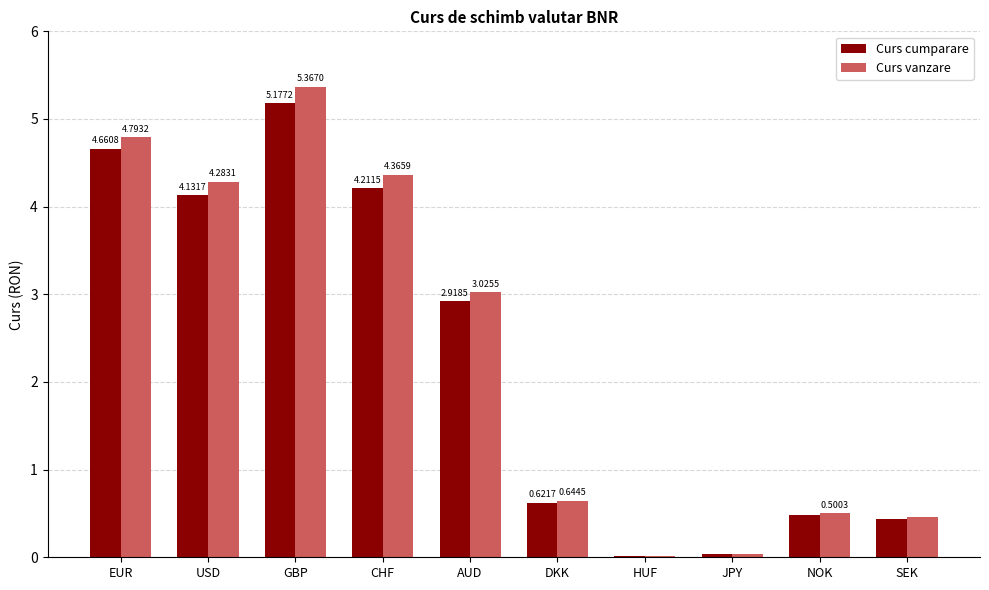

Which series changed the most between CHF and DKK?

Curs vanzare